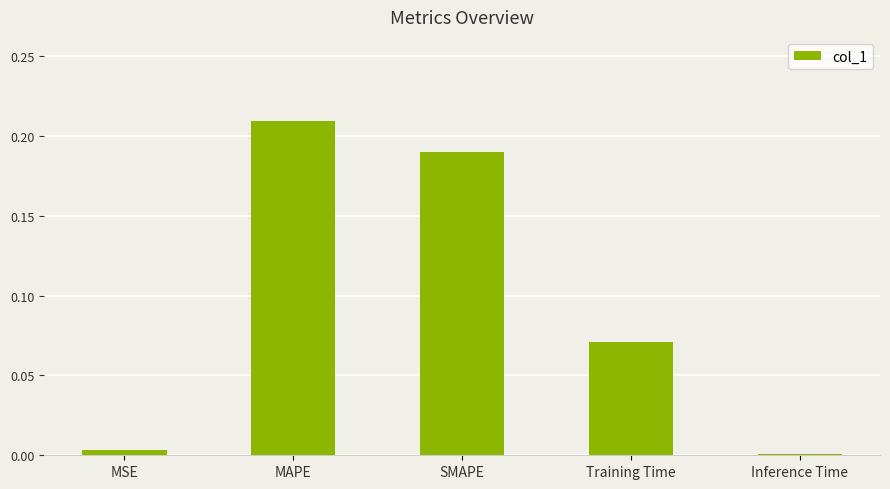

Between Training Time and Inference Time, which is larger?

Training Time